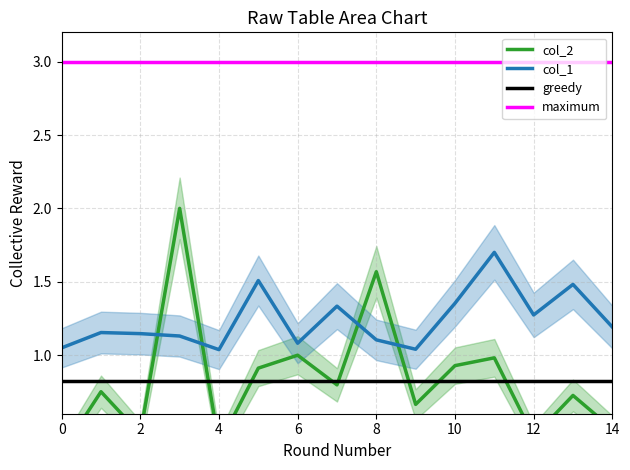

Is it true that col_2 equals 0.3 at 0?

True